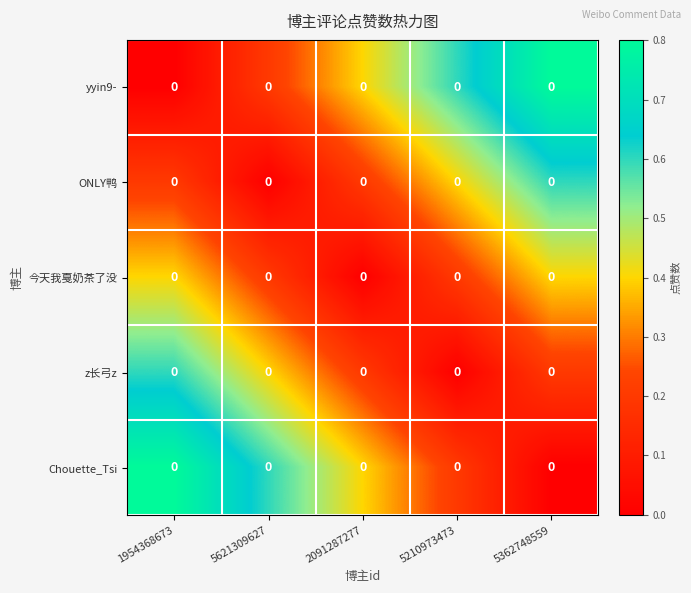

What is the total value across all series at 2091287277?

1.2